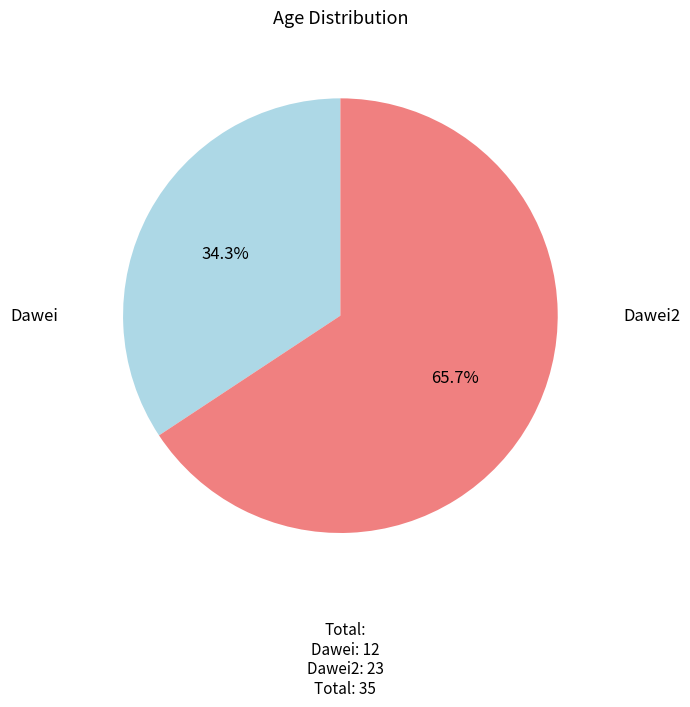

Which category accounts for the majority?

Dawei2